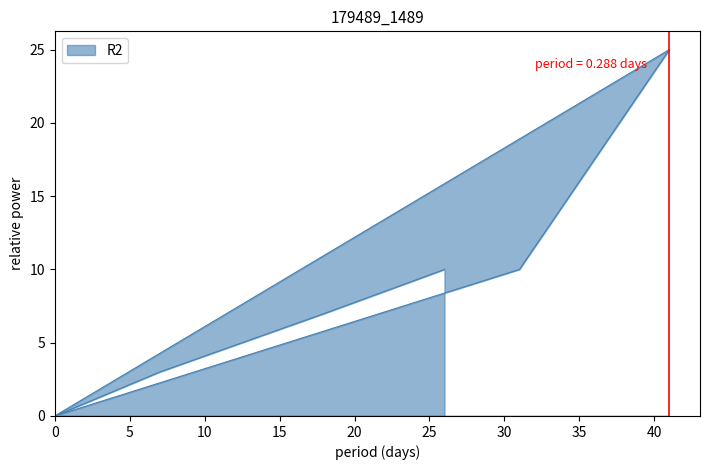

The value at P9 is 6. True or false?

False